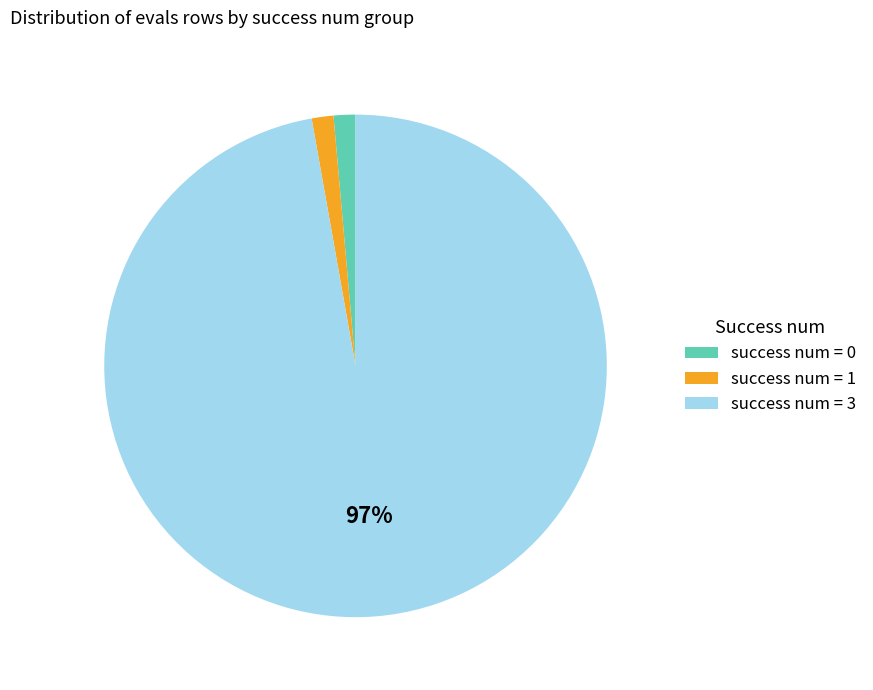

Does any single category account for the majority?

Yes